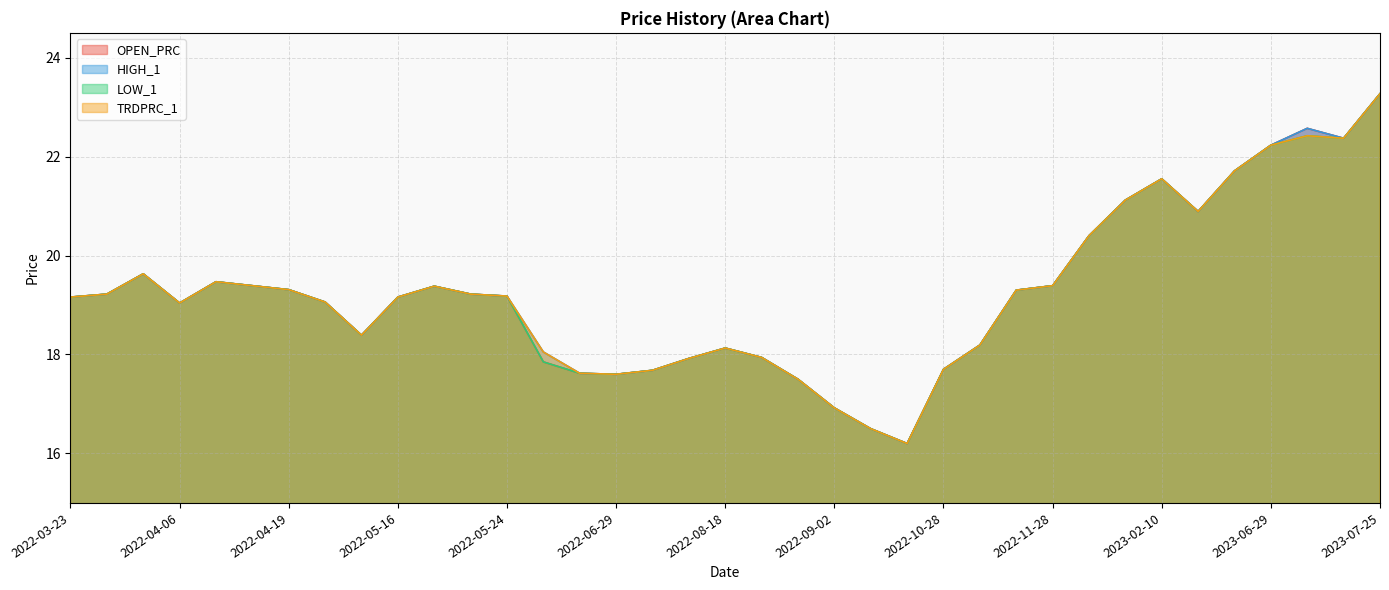

At which category does TRDPRC_1 reach its first local valley?

2022-04-06